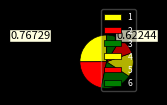

Combined, what portion of the pie is 5 and 2?

32.5%